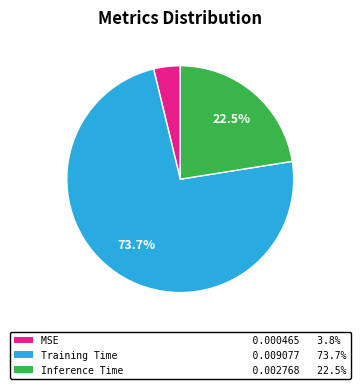

What percentage do Training Time 0.009077 73.7% and Inference Time 0.002768 22.5% together represent?

96.2%